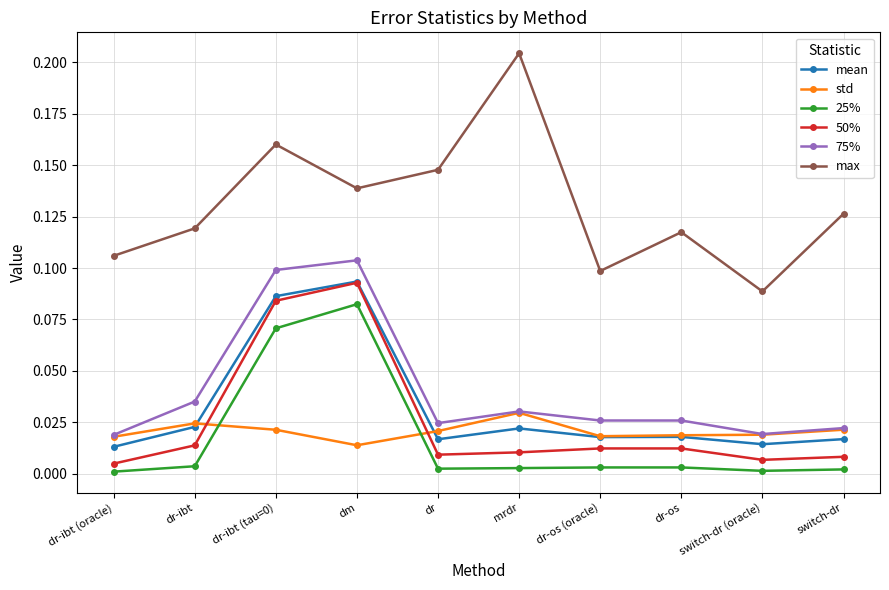

What is the total value across all series at dm?

0.5